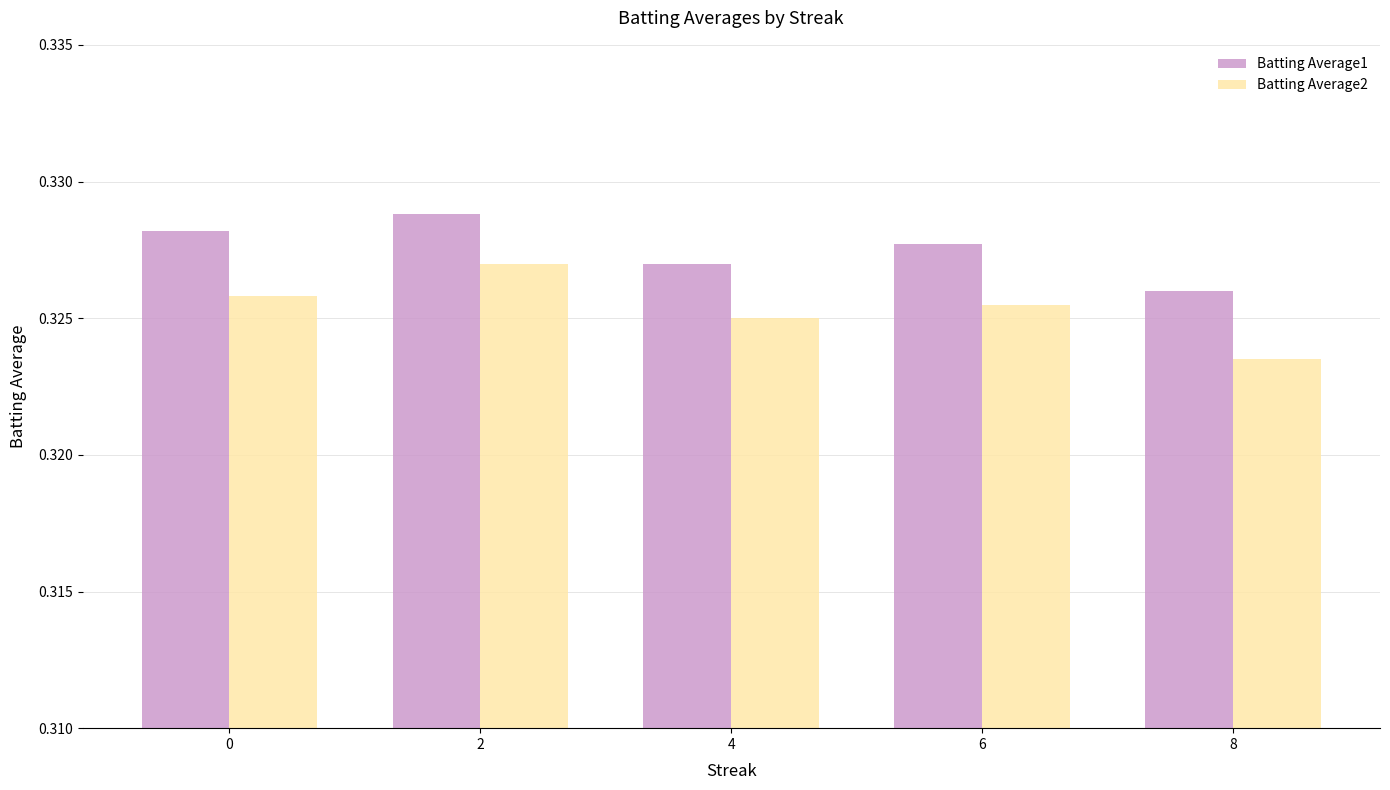

What are all the series names shown in the legend?

Batting Average1, Batting Average2